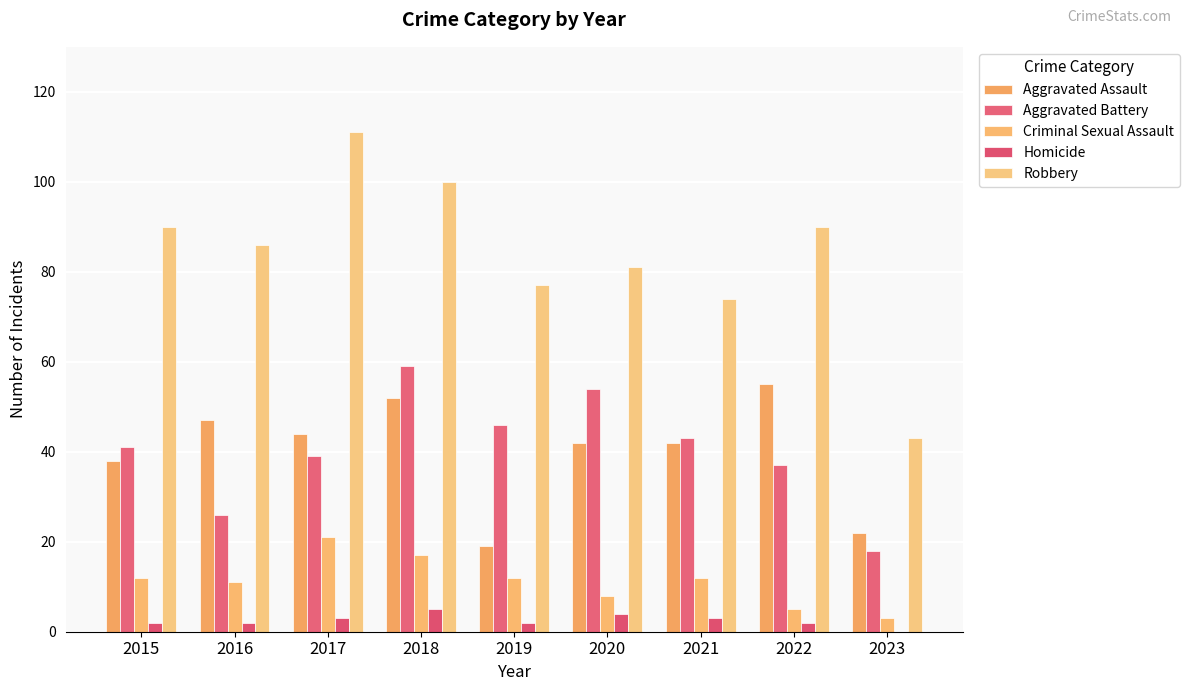

Is it true that Aggravated Assault equals 22 at 2023?

True